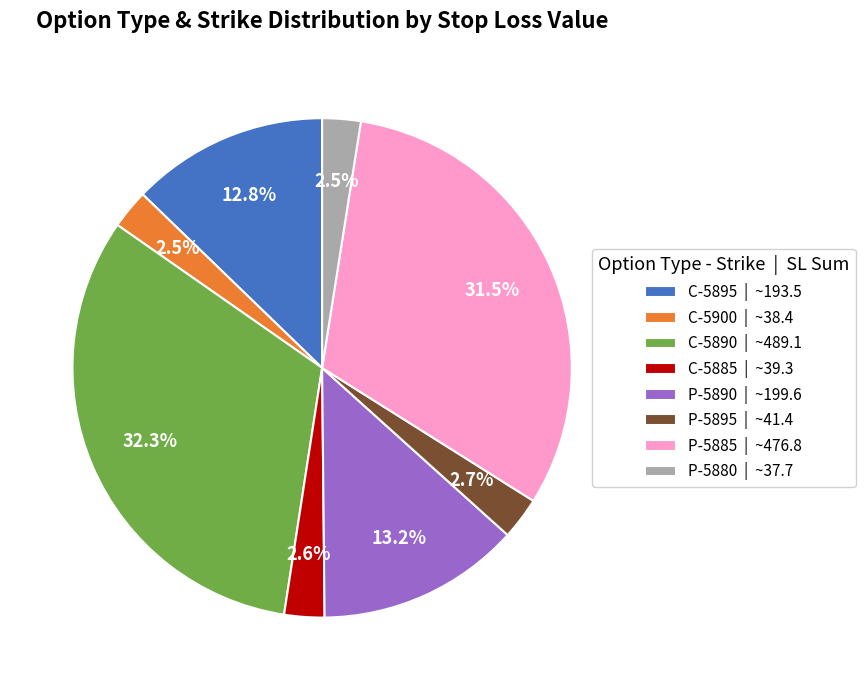

Between P-5895 | ~41.4 and P-5885 | ~476.8, which is larger?

P-5885 | ~476.8